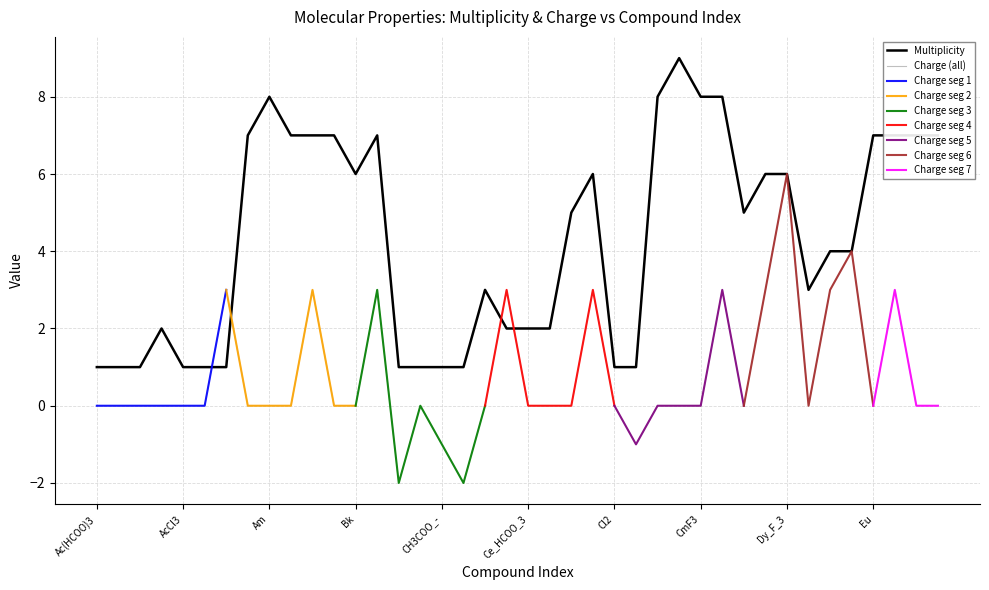

Between Dy and Er_3+, which series saw the biggest shift?

Charge